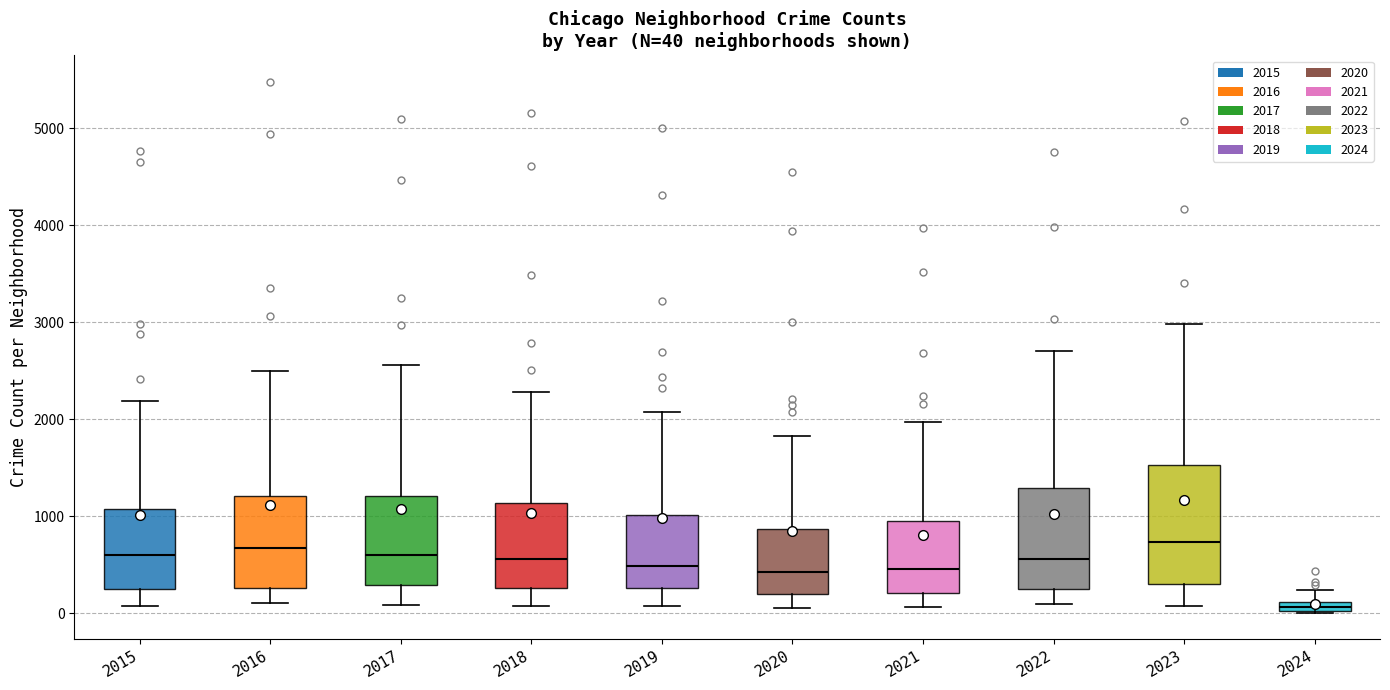

Comparing the boxes themselves (not the whiskers), which one is the tallest?

2023